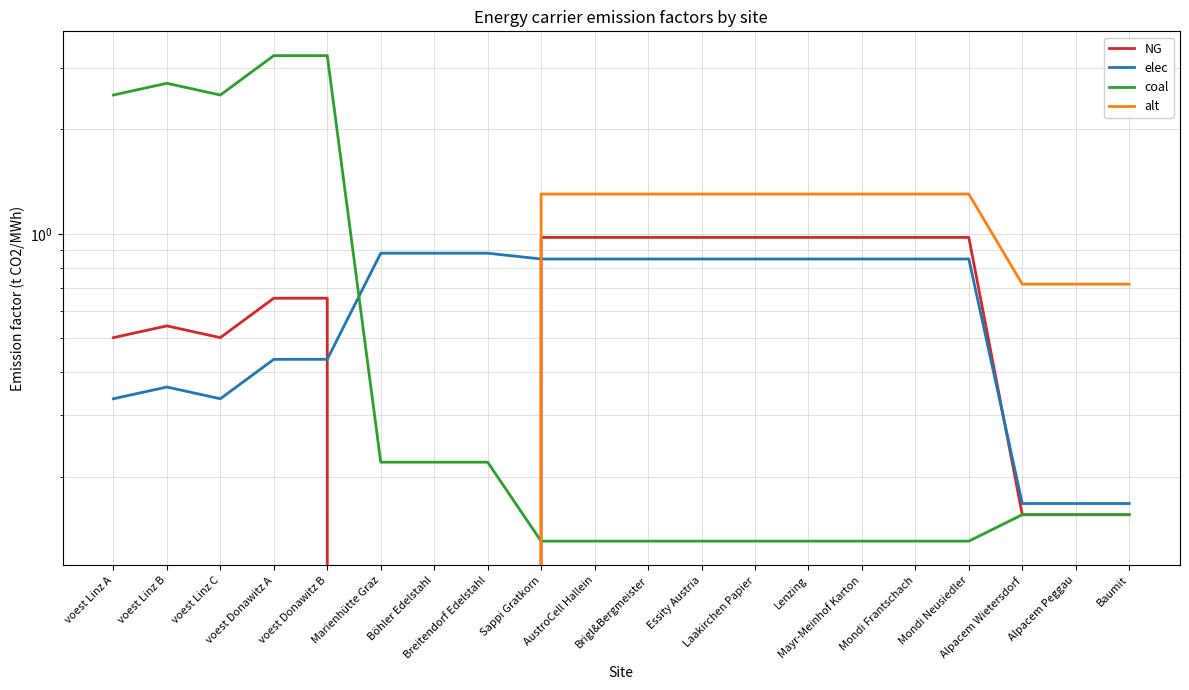

At how many categories does at least one series exceed 1?

14